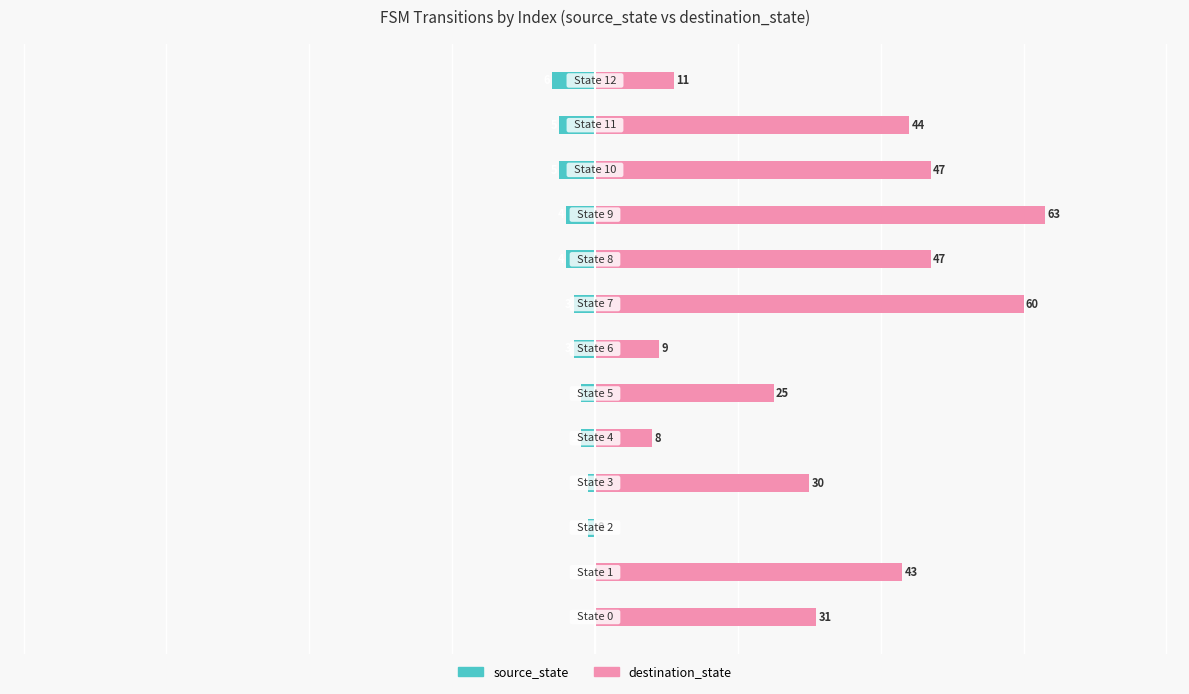

What is the value of the destination_state bar at the 10th from the left?

63